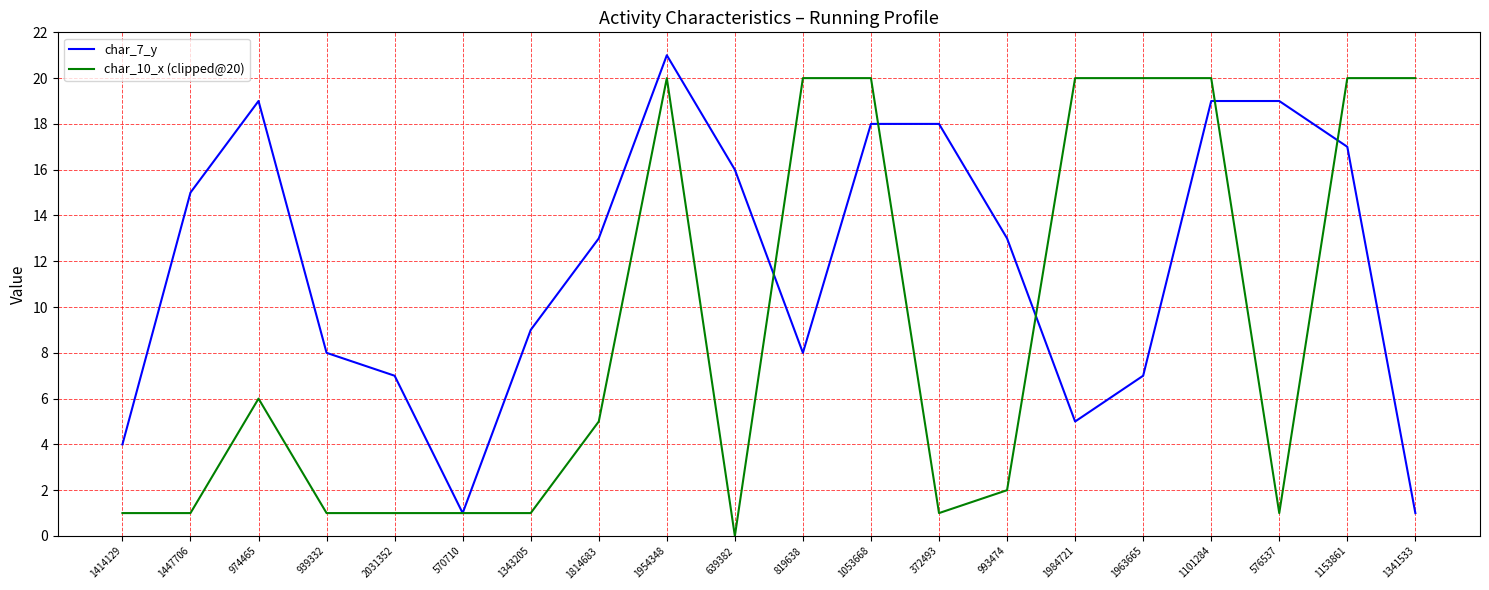

At which label does char_7_y first exceed 13?

1447706